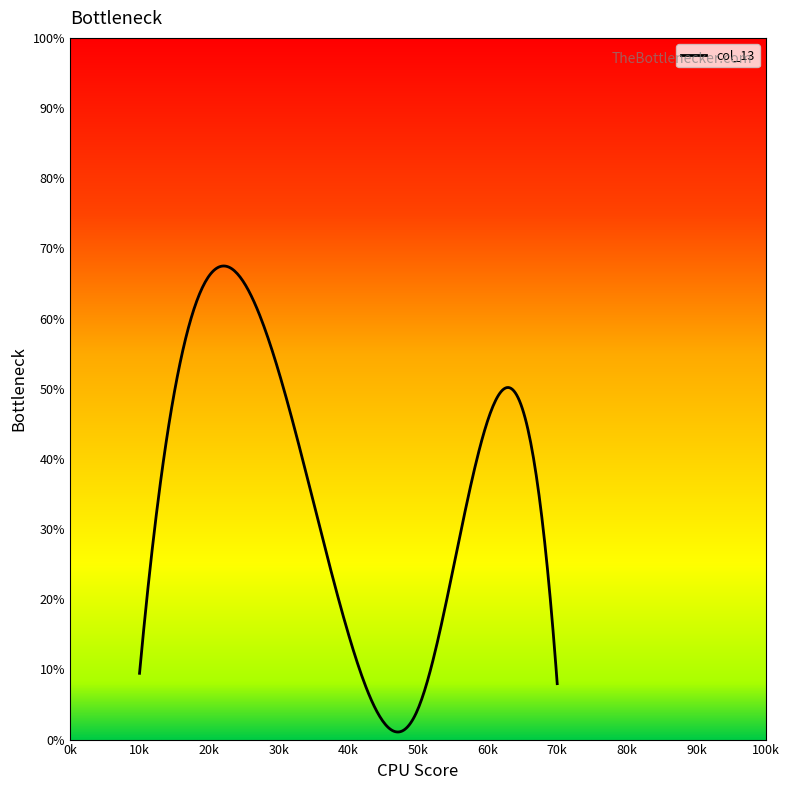

Count the number of categories in the chart.

300